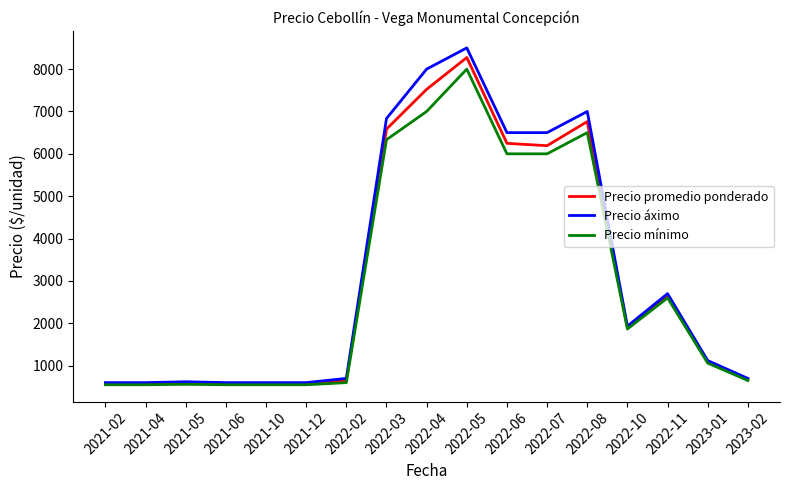

Which category has the highest value in the Precio promedio ponderado series?

2022-05